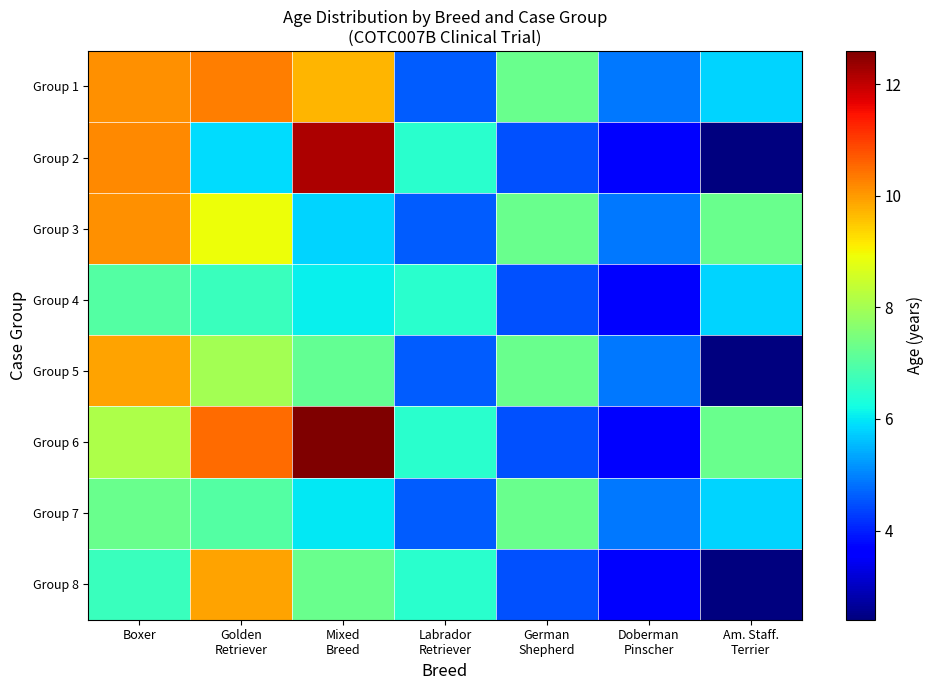

Which series changed the most between Mixed Breed and Labrador Retriever?

Group 6